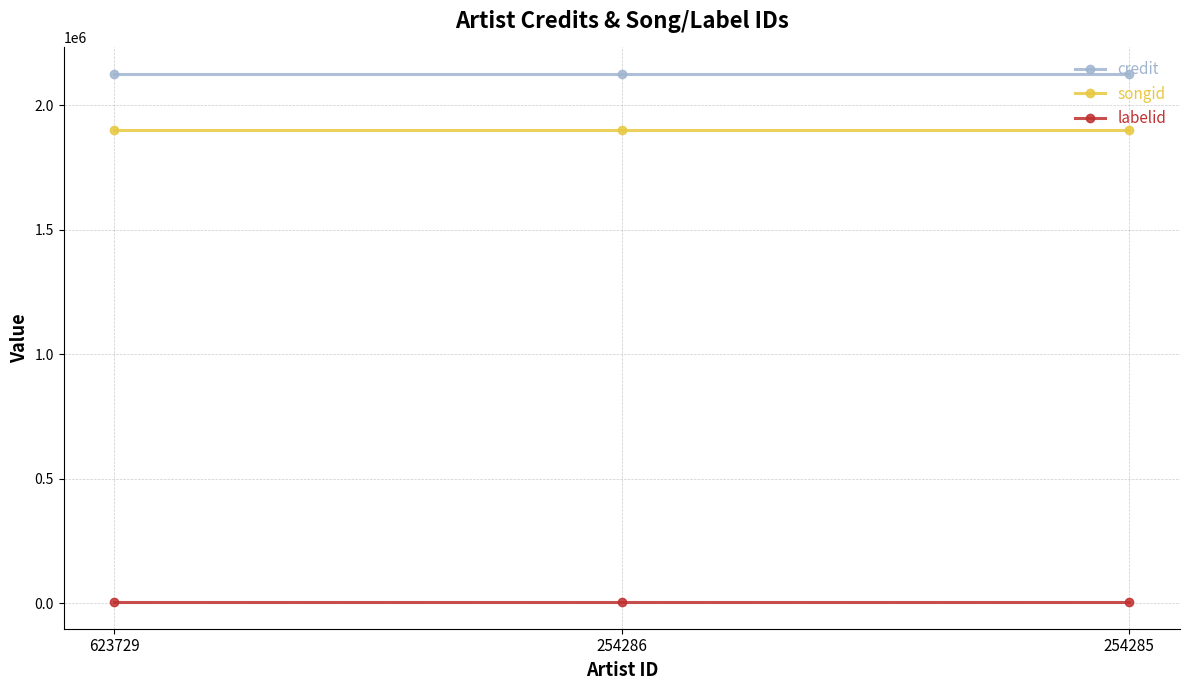

What is the value of the credit point at the 2nd from the left?

2125040